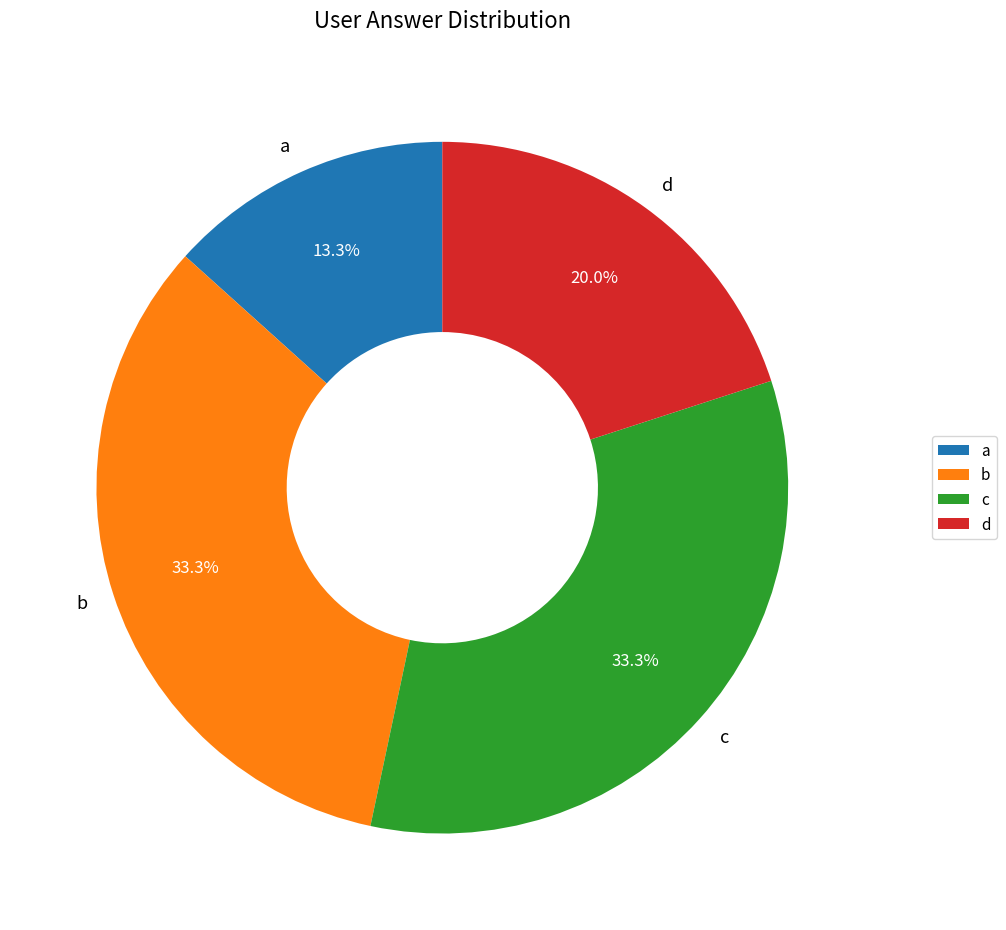

Which slice is the smallest?

a